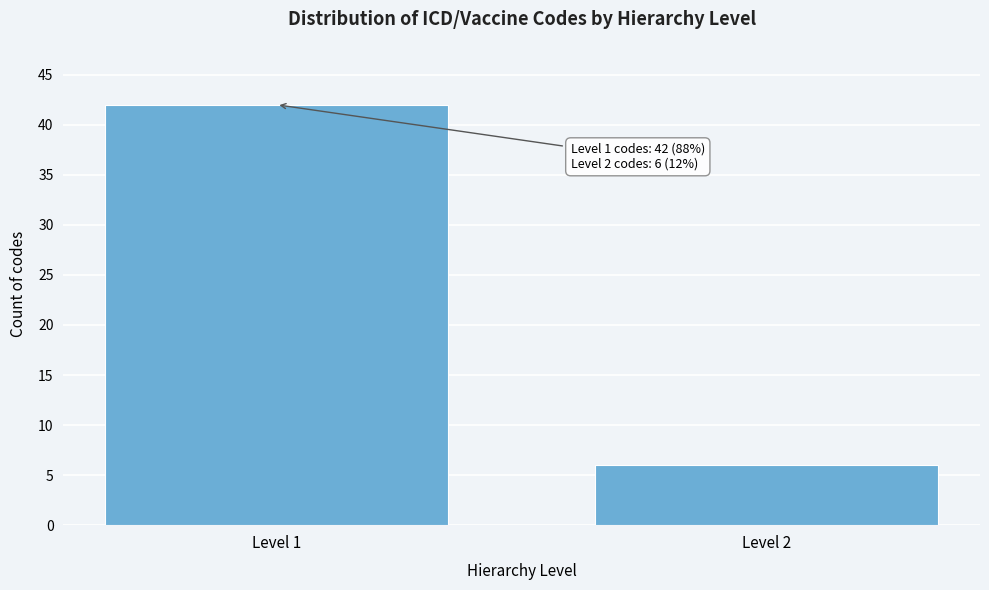

Reading left to right, what are all the values shown in this chart?

Level 1=42	Level 2=6